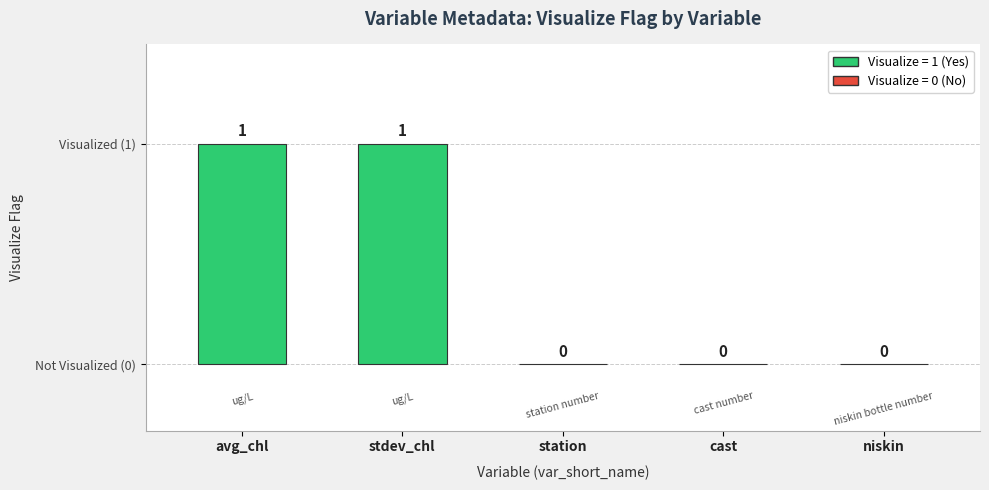

How many values exceed 0?

2